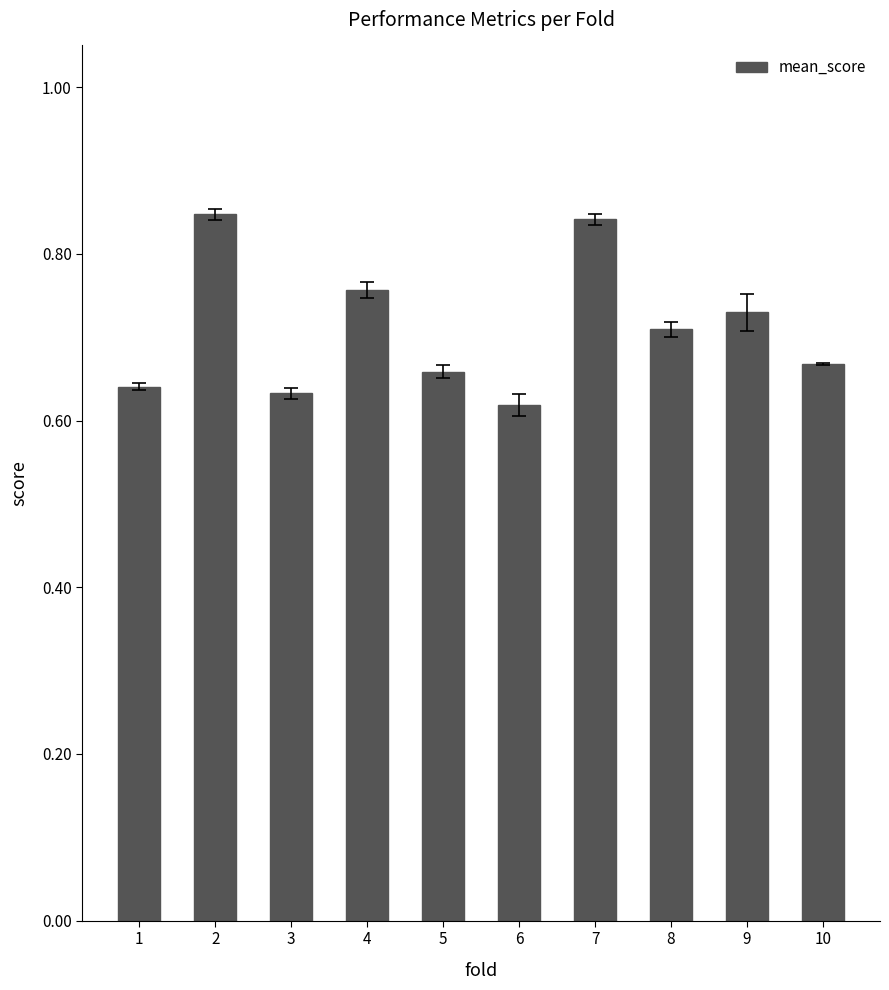

What is the change in value from 1 to 8?

+0.1